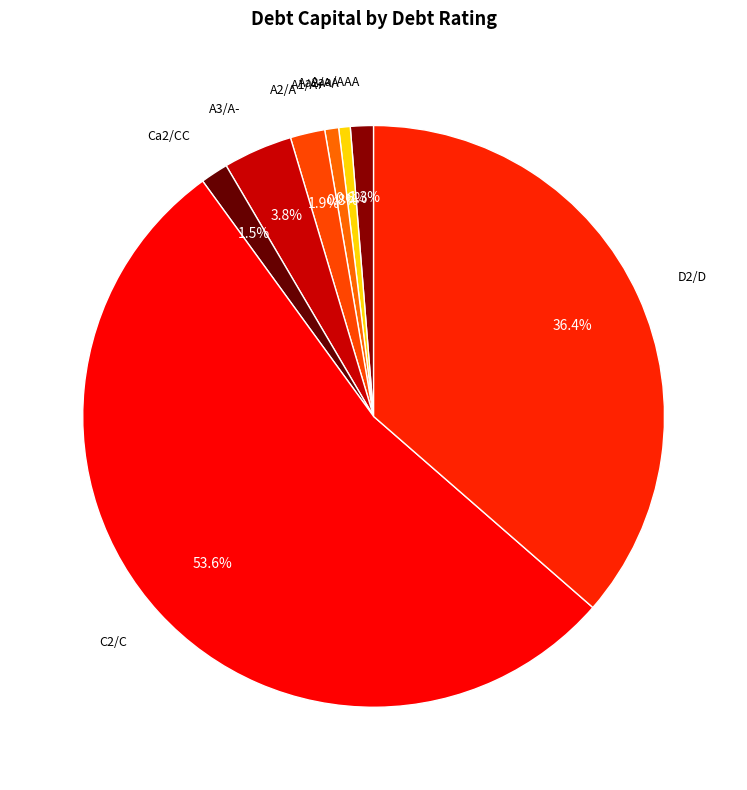

Count the number of slices in the pie.

8